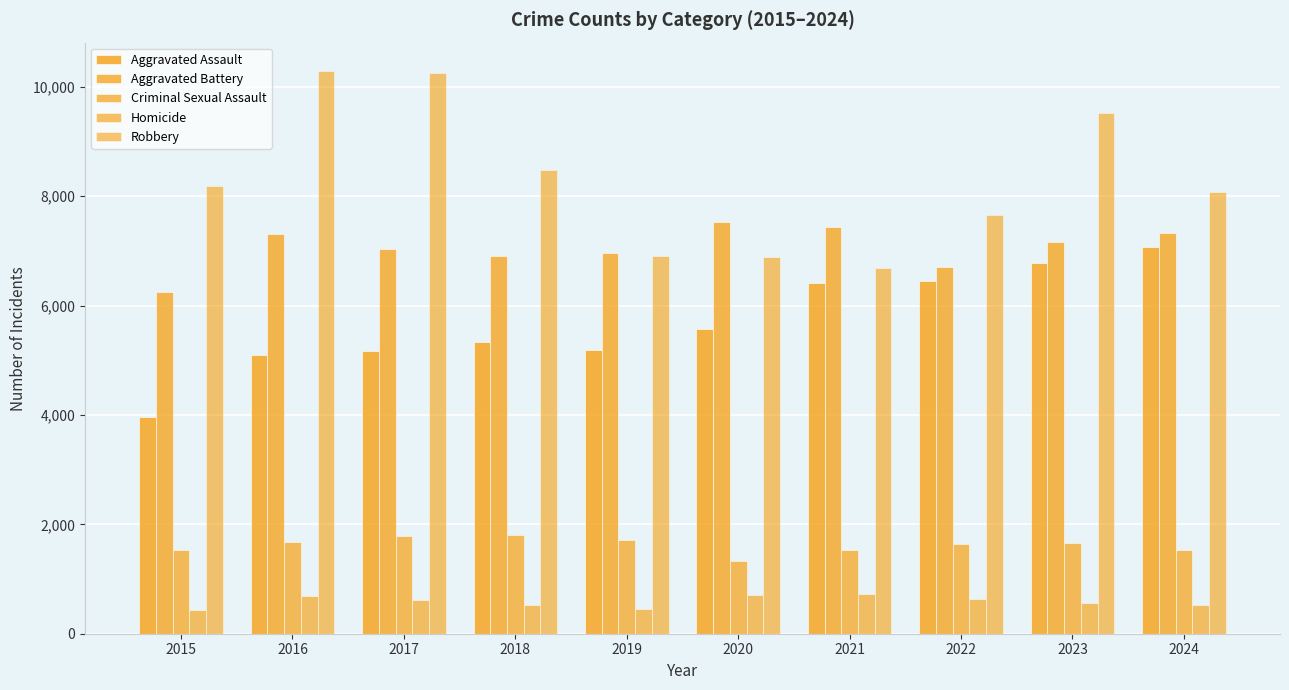

Between 2016 and 2020, which series saw the biggest shift?

Robbery